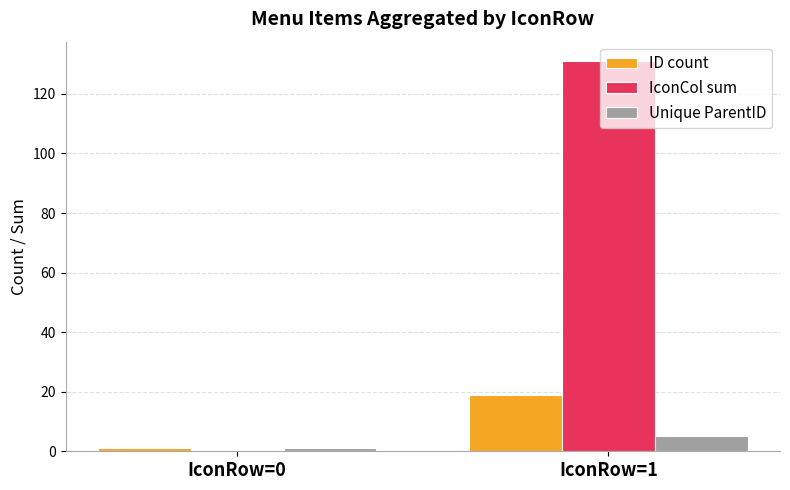

What is the spread (max minus min) of values at IconRow=1?

126